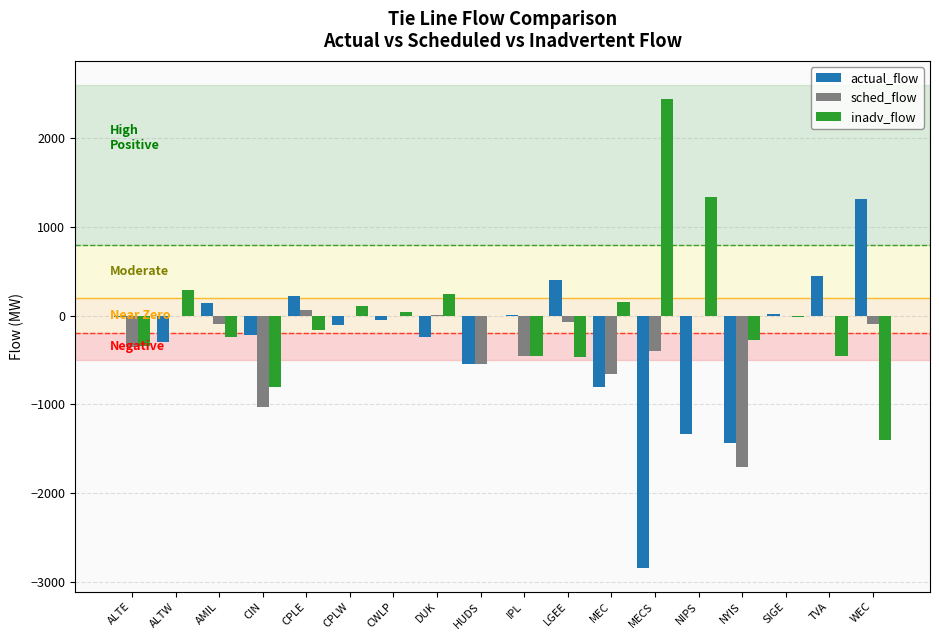

What is the sum of all inadv_flow values?

-6.5